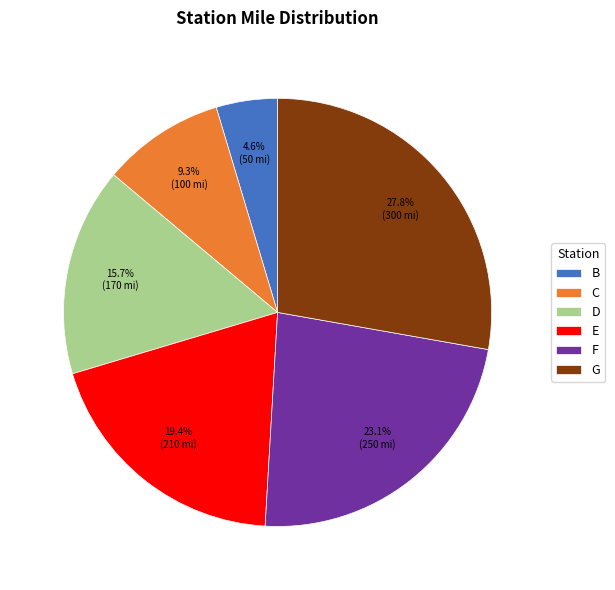

Combined, what portion of the pie is D and G?

43.5%